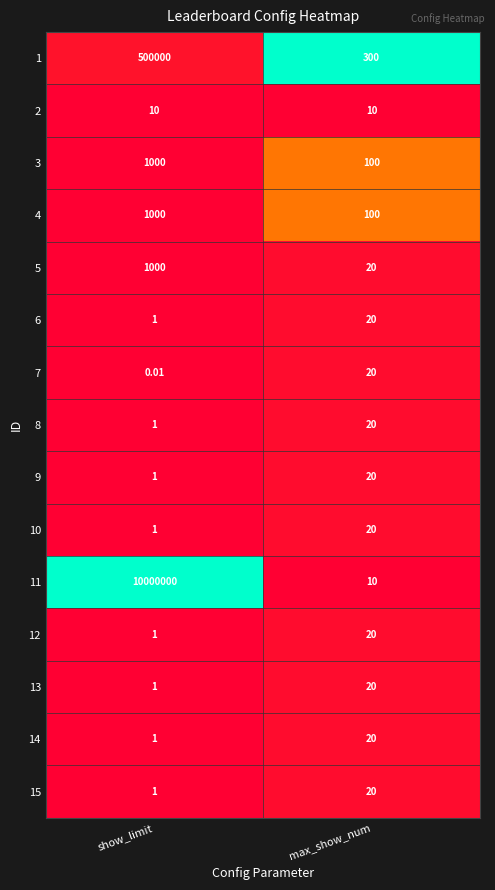

List the labels in order of 3 value, largest first.

show_limit, max_show_num